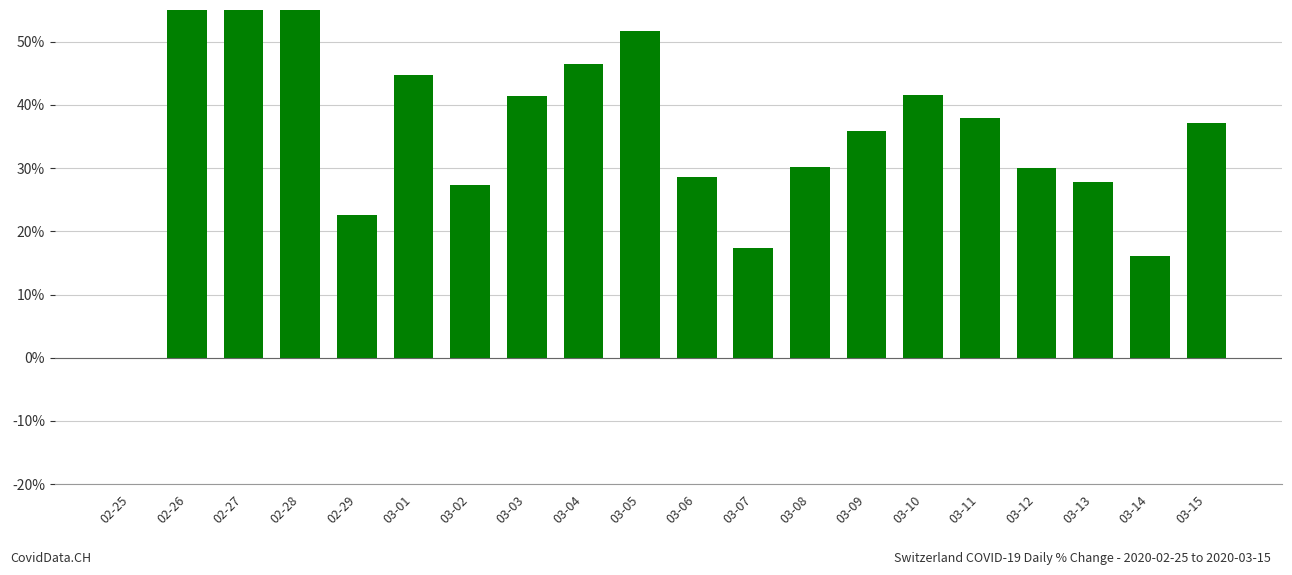

Are the bars horizontal?

No